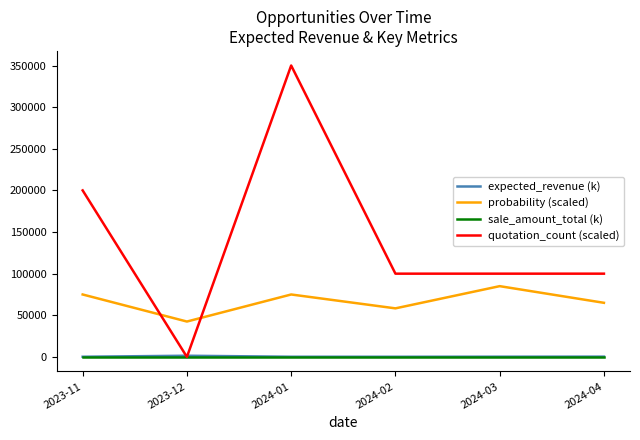

What is the lowest value of the probability (scaled) series?

42500.0